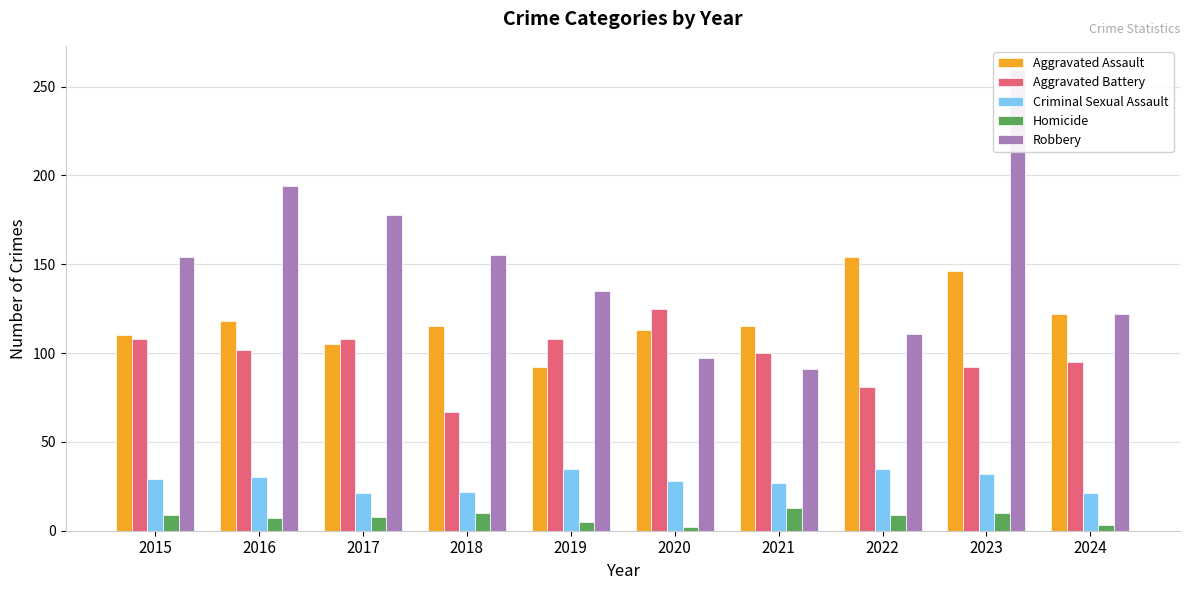

Reading right to left, transcribe all the data shown in this chart.

Aggravated Assault: 2024=122	2023=146	2022=154	2021=115	2020=113	2019=92	2018=115	2017=105	2016=118	2015=110
Aggravated Battery: 2024=95	2023=92	2022=81	2021=100	2020=125	2019=108	2018=67	2017=108	2016=102	2015=108
Criminal Sexual Assault: 2024=21	2023=32	2022=35	2021=27	2020=28	2019=35	2018=22	2017=21	2016=30	2015=29
Homicide: 2024=3	2023=10	2022=9	2021=13	2020=2	2019=5	2018=10	2017=8	2016=7	2015=9
Robbery: 2024=122	2023=260	2022=111	2021=91	2020=97	2019=135	2018=155	2017=178	2016=194	2015=154